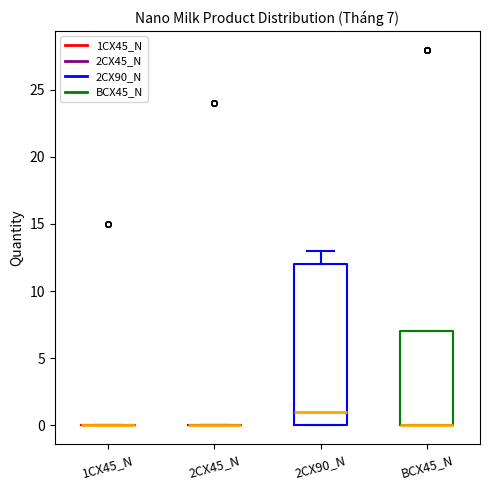

Which box is the tallest, from its lower edge to its upper edge?

2CX90_N